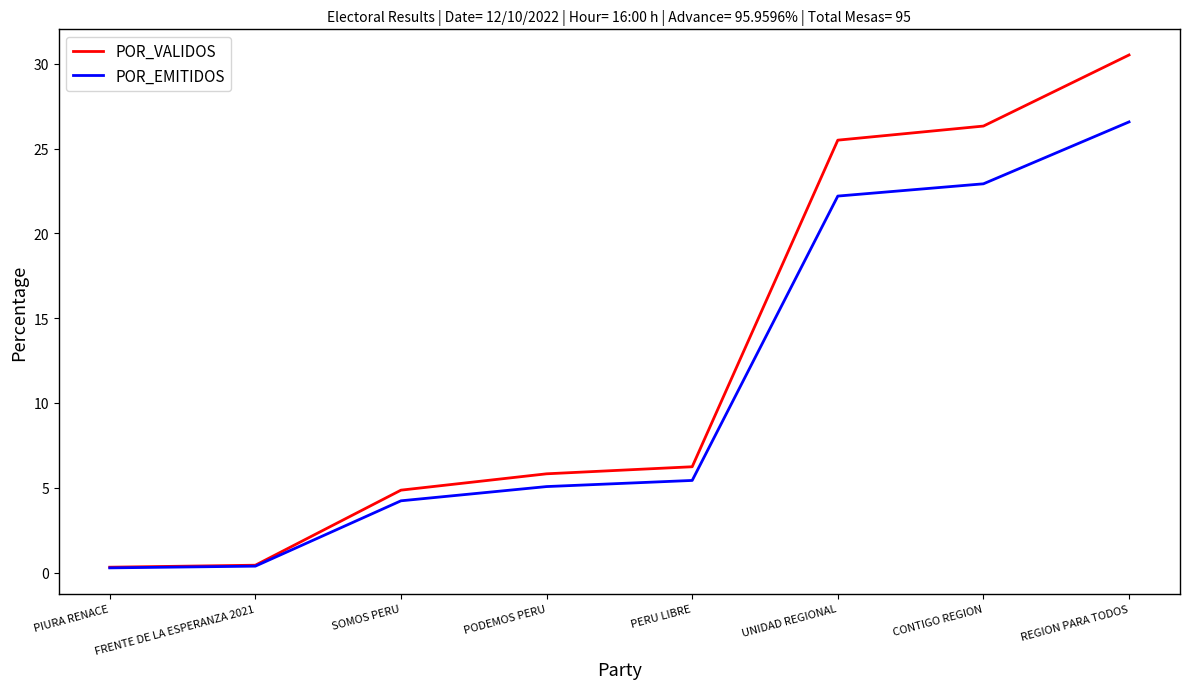

What are all the series names shown in the legend?

POR_VALIDOS, POR_EMITIDOS